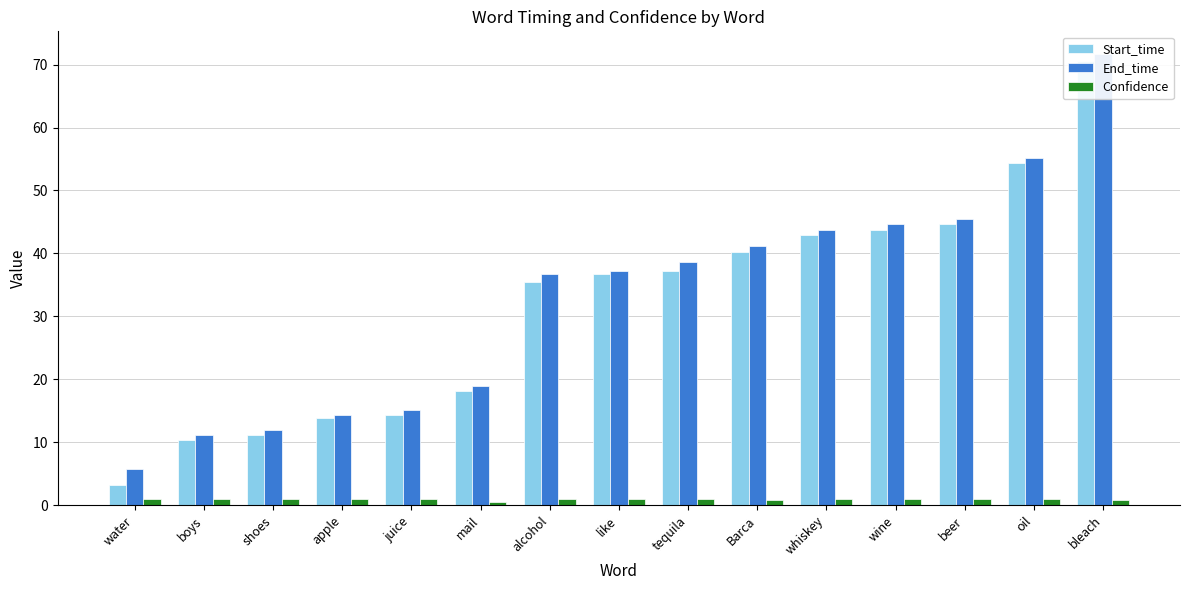

Where is End_time nearest to the value 38?

tequila